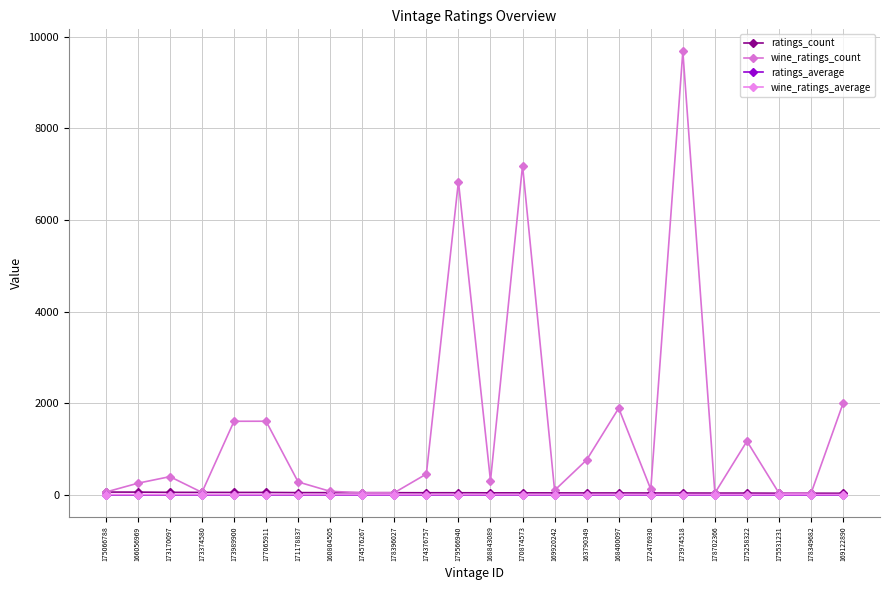

Reading left to right, transcribe all the data shown in this chart.

ratings_count: 175066788=58.0	166056969=57.0	173170097=52.0	173374580=51.0	173989900=50.0	177065911=50.0	171178837=46.0	160804505=45.0	174576267=44.0	178396027=44.0	174376757=43.0	179566940=43.0	168843089=41.0	170874573=41.0	169920242=40.0	163790349=39.0	168400097=39.0	172476930=38.0	173974518=37.0	178702366=36.0	175258322=36.0	175531231=33.0	178349682=33.0	169122890=32.0
wine_ratings_count: 175066788=58.0	166056969=251.0	173170097=395.0	173374580=51.0	173989900=1604.0	177065911=1605.0	171178837=279.0	160804505=74.0	174576267=44.0	178396027=44.0	174376757=452.0	179566940=6839.0	168843089=306.0	170874573=7189.0	169920242=96.0	163790349=760.0	168400097=1890.0	172476930=118.0	173974518=9679.0	178702366=36.0	175258322=1169.0	175531231=33.0	178349682=33.0	169122890=2000.0
ratings_average: 175066788=3.7	166056969=3.7	173170097=3.7	173374580=3.7	173989900=3.7	177065911=3.7	171178837=3.7	160804505=3.7	174576267=3.7	178396027=3.7	174376757=3.7	179566940=3.7	168843089=3.7	170874573=3.7	169920242=3.7	163790349=3.7	168400097=3.7	172476930=3.7	173974518=3.7	178702366=3.7	175258322=3.7	175531231=3.7	178349682=3.7	169122890=3.7
wine_ratings_average: 175066788=3.7	166056969=3.7	173170097=3.7	173374580=3.7	173989900=3.7	177065911=3.6	171178837=3.9	160804505=3.8	174576267=3.7	178396027=3.7	174376757=3.7	179566940=3.6	168843089=3.5	170874573=3.4	169920242=3.9	163790349=3.7	168400097=3.8	172476930=3.5	173974518=3.7	178702366=3.7	175258322=3.8	175531231=3.7	178349682=3.7	169122890=3.7